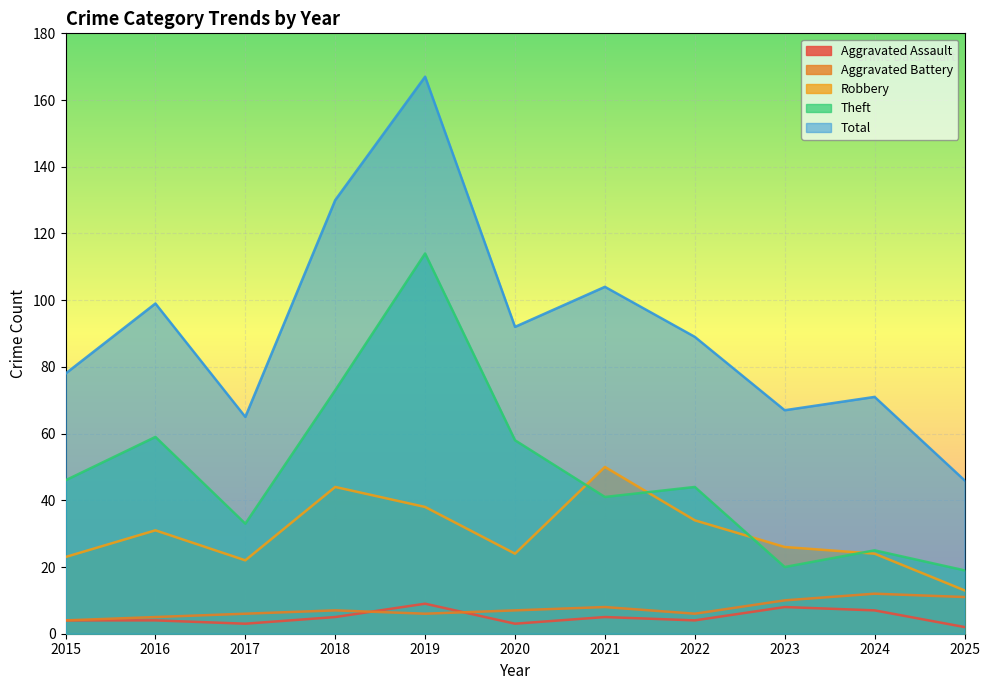

True or false: Robbery and Total intersect in this chart.

False